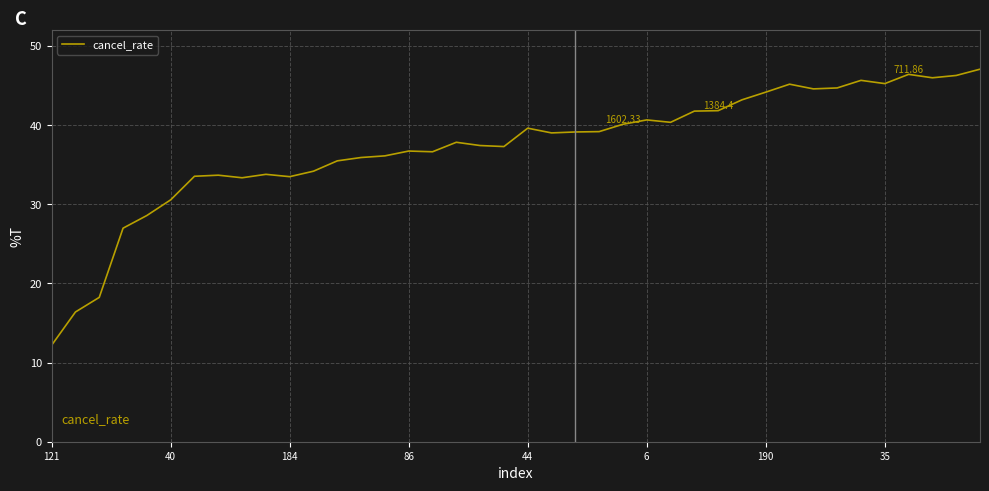

What is the difference between the maximum and minimum values?

34.9